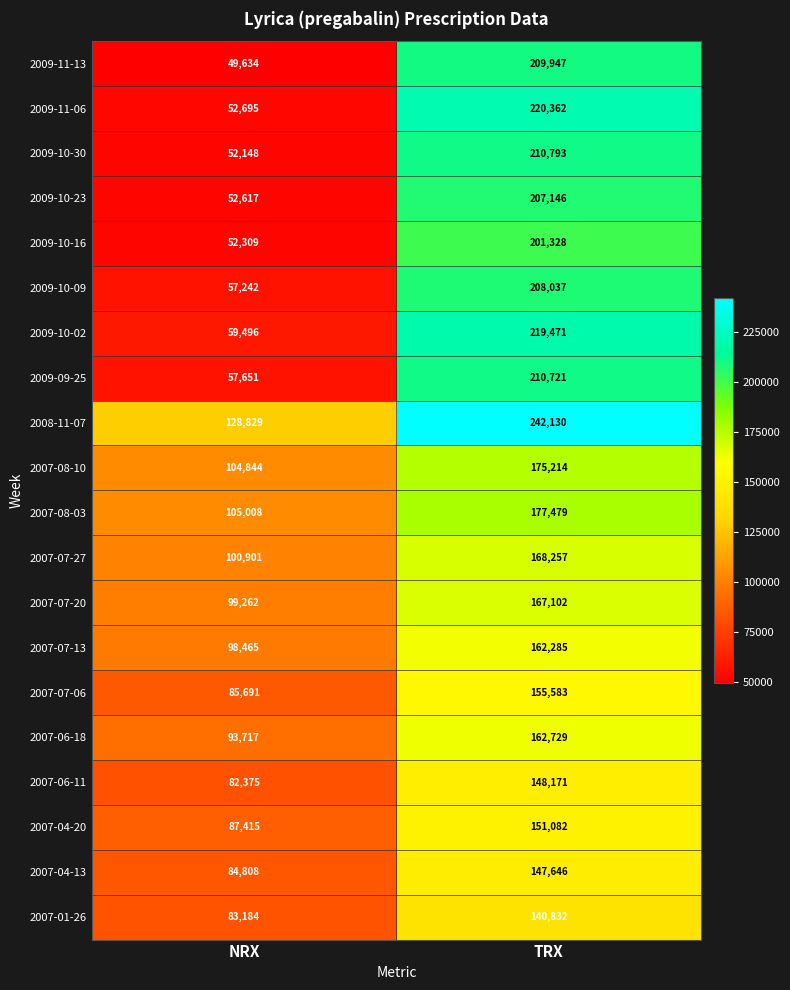

At how many categories does at least one series exceed 107320?

2